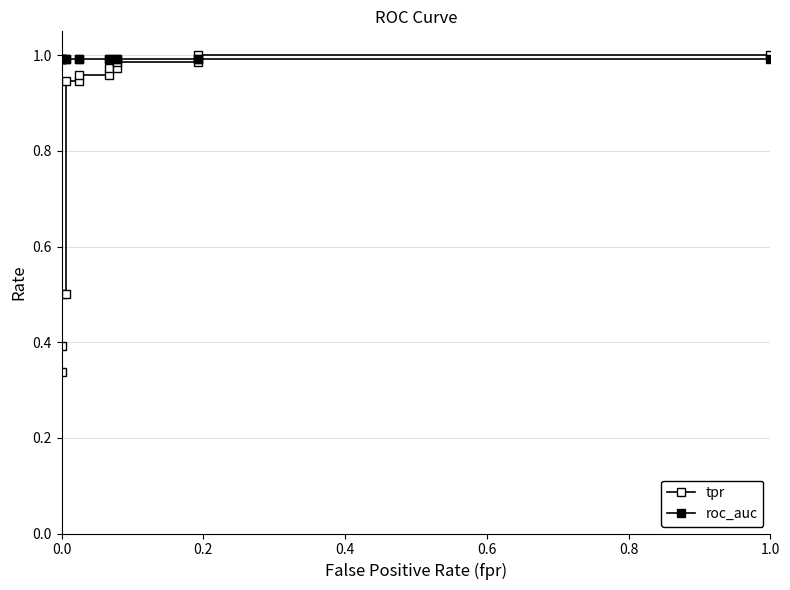

The value of roc_auc at 0.8 is 1.0. True or false?

True